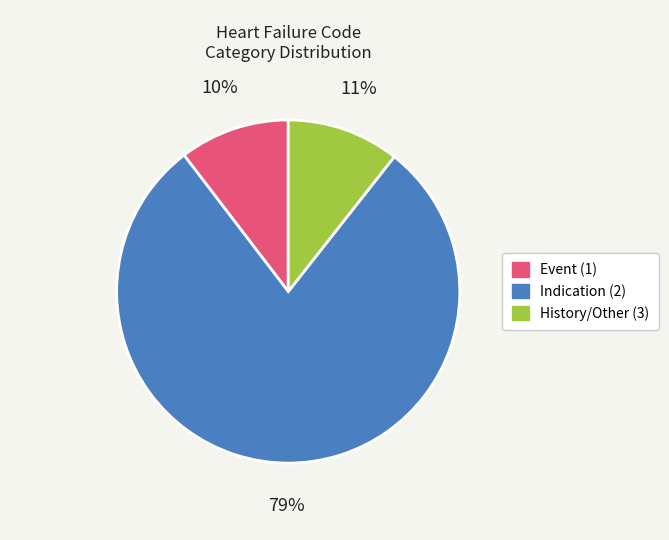

To the nearest percent, what is the difference between the largest and smallest slice percentages?

69%